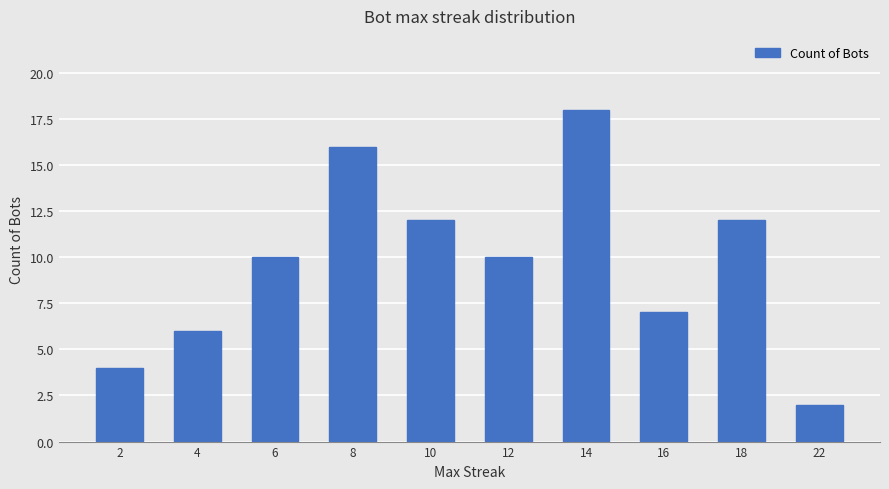

What is the difference between the second highest and second lowest values?

12